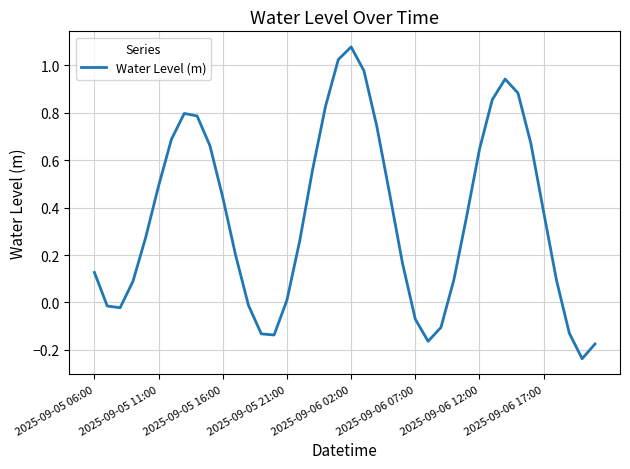

What is the difference between the maximum and minimum values?

1.3